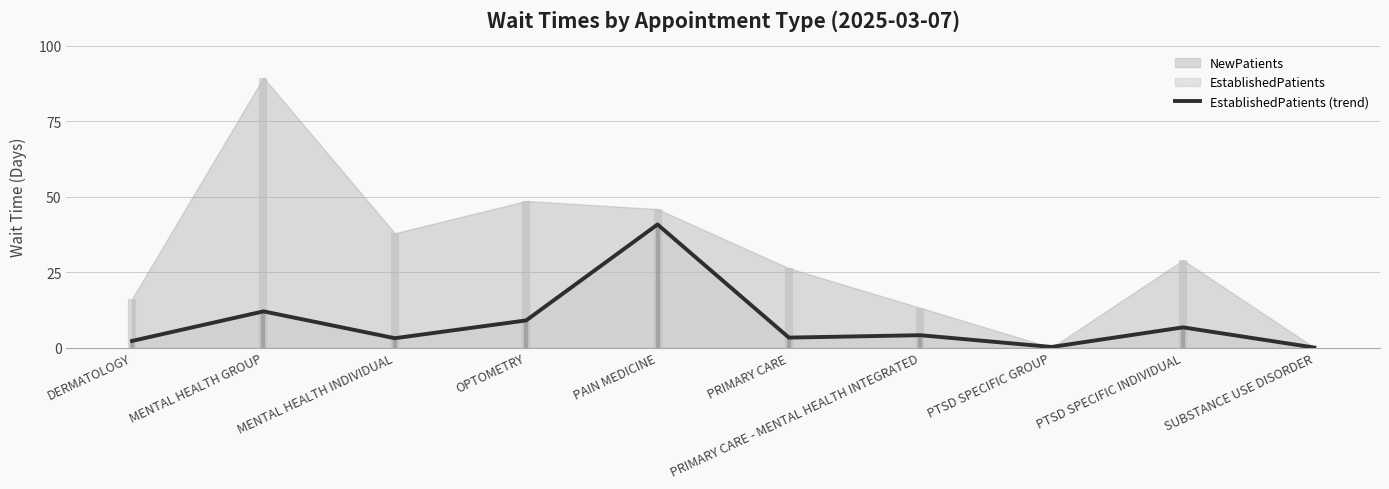

List the labels in order of value, smallest first.

SUBSTANCE USE DISORDER, PTSD SPECIFIC GROUP, DERMATOLOGY, MENTAL HEALTH INDIVIDUAL, PRIMARY CARE, PRIMARY CARE - MENTAL HEALTH INTEGRATED, PTSD SPECIFIC INDIVIDUAL, OPTOMETRY, MENTAL HEALTH GROUP, PAIN MEDICINE